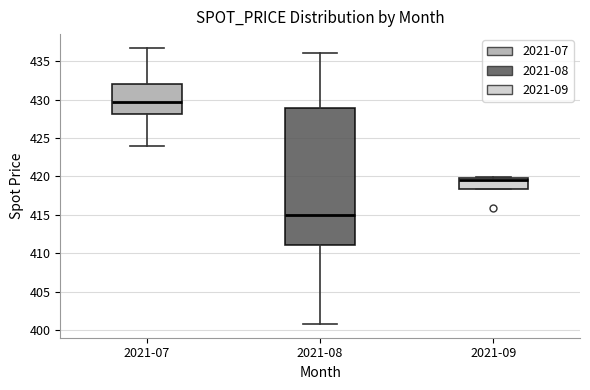

Where is the lower edge of the box for 2021-09 on the y-axis? The values are not printed on the chart, so give them approximately, as read against the axis.

418.5